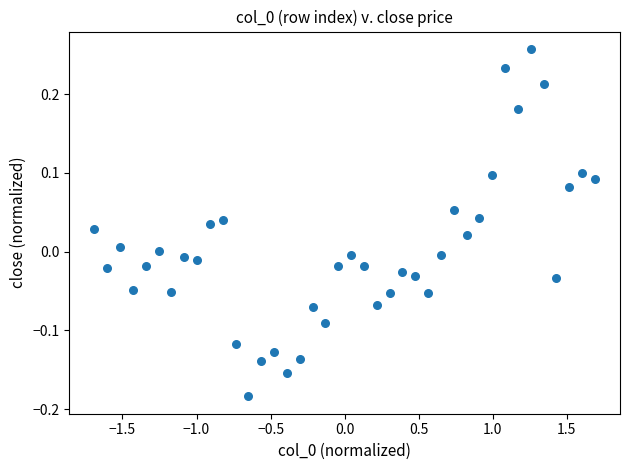

What is the range of Y values (max minus min)?

0.4